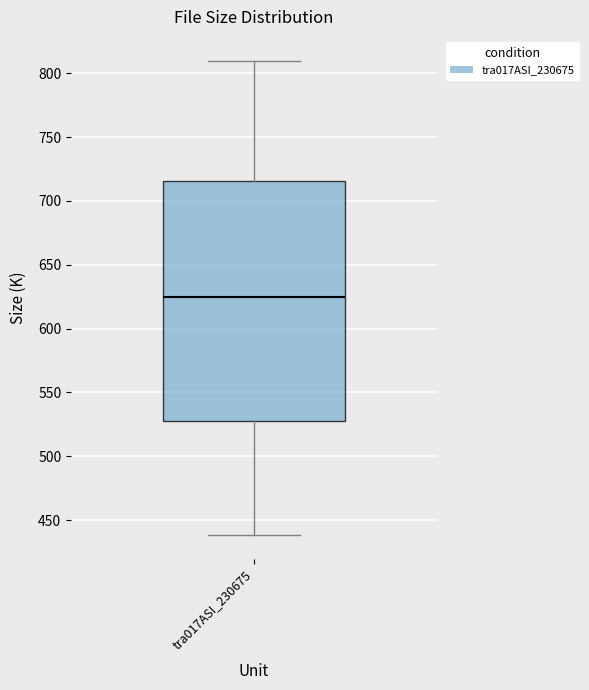

Transcribe this box plot: give where the median line is, the range the box spans, and where the two whiskers end, as read against the y-axis. The values are not printed on the chart, so give them approximately, as read against the axis.

median 625, box 530 to 715, whiskers 440 to 810